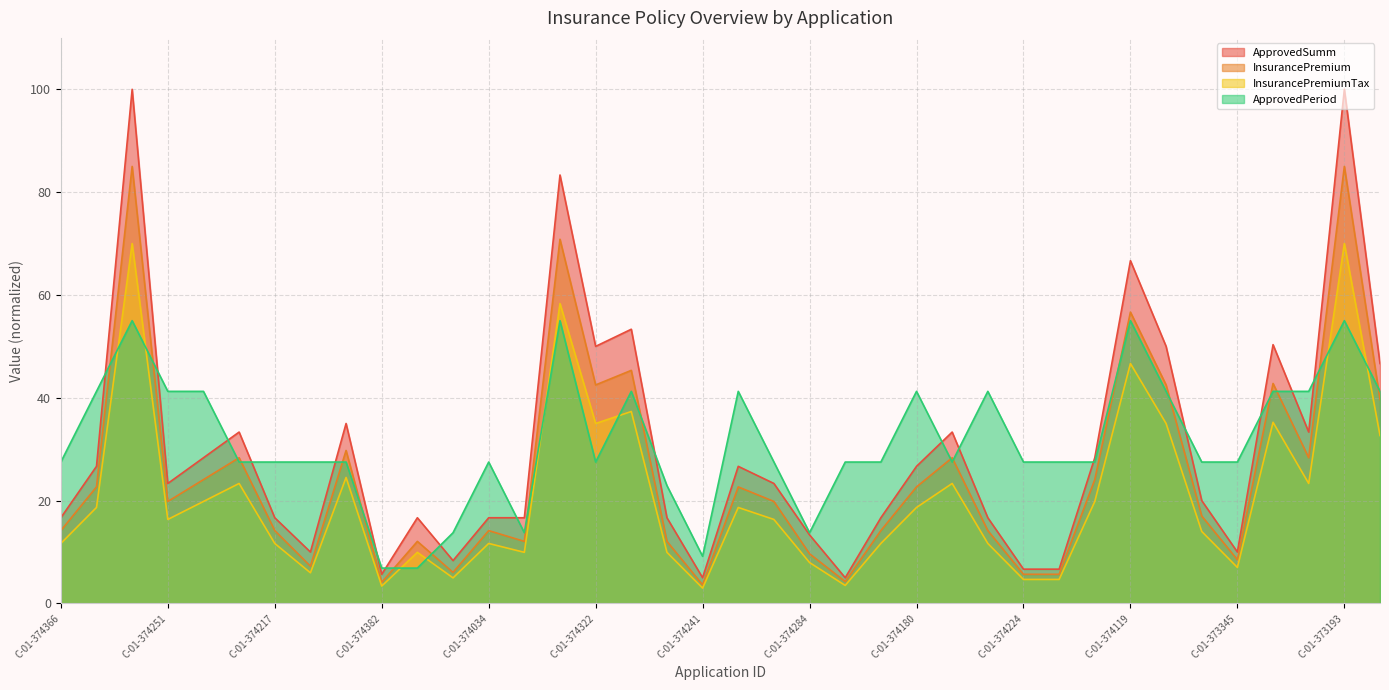

Does the chart display data point markers on the line(s)?

No